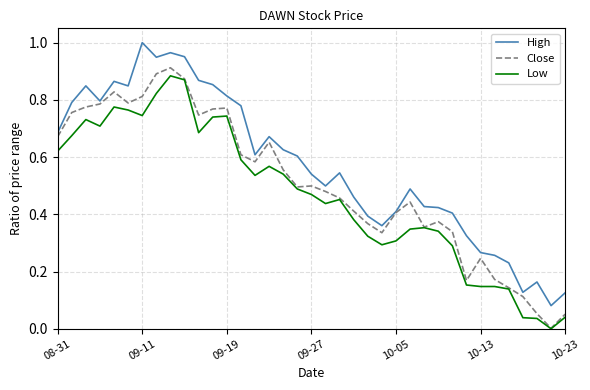

True or false: High and Low cross at least once.

False